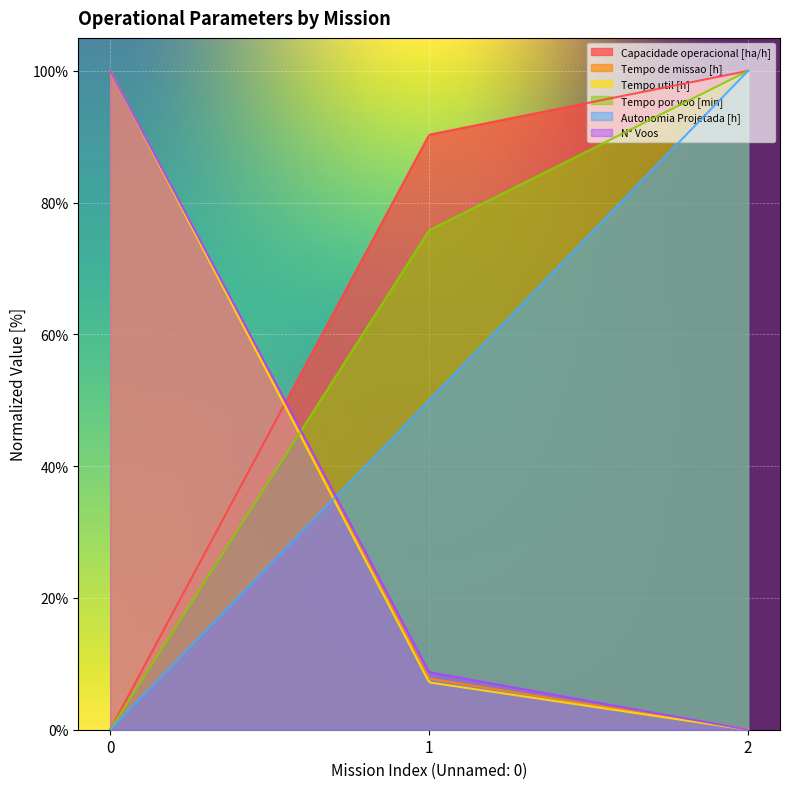

What is the difference between the maximum and minimum values in the Tempo util [h] series?

100.0